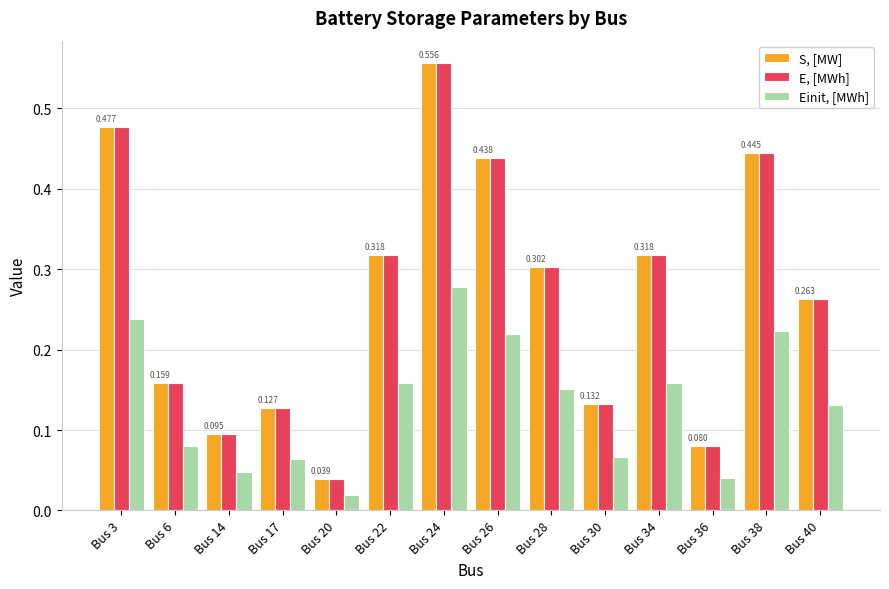

Which series has the largest total across all categories?

S, [MW]